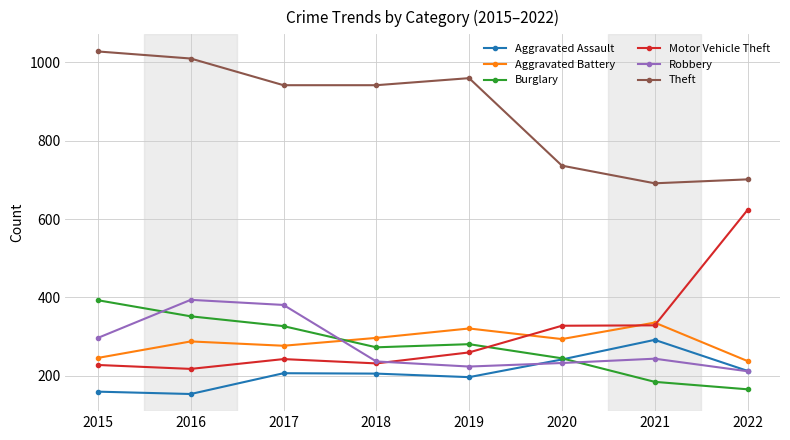

Where is Robbery nearest to the value 303?

2015